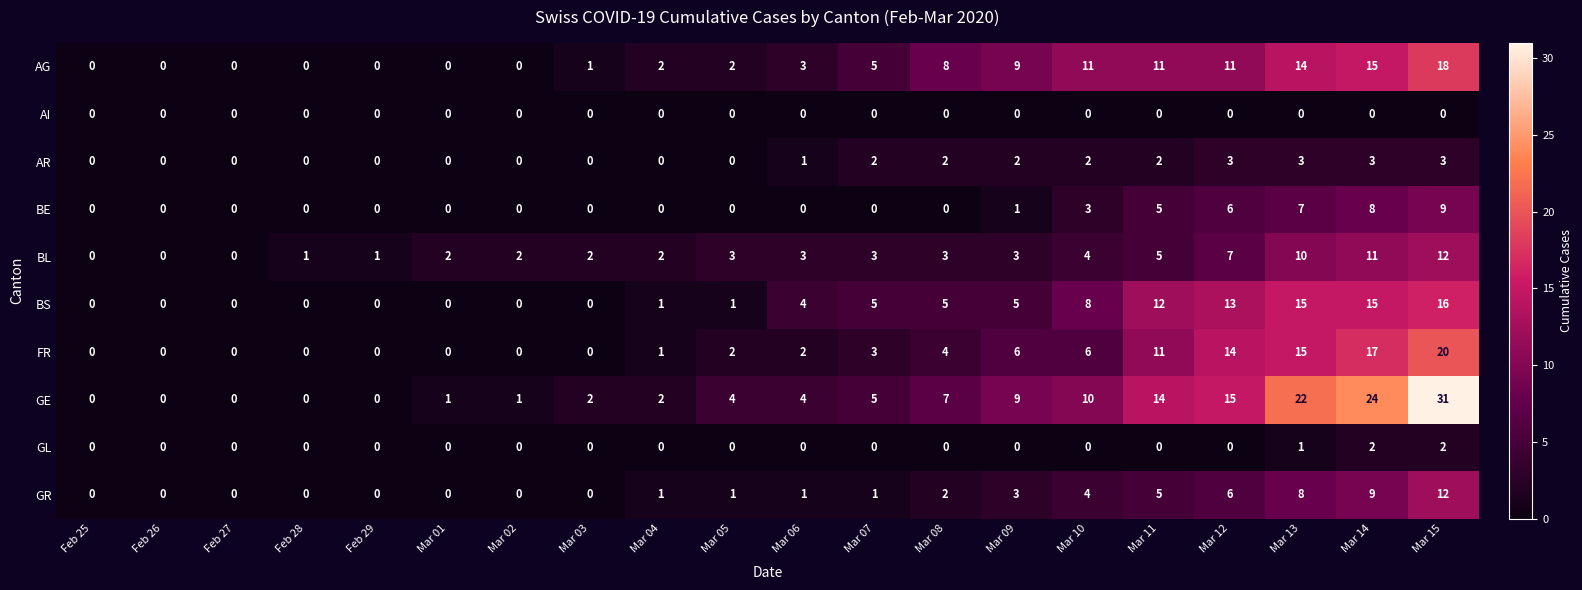

Which series changed the most between Feb 25 and Mar 15?

GE